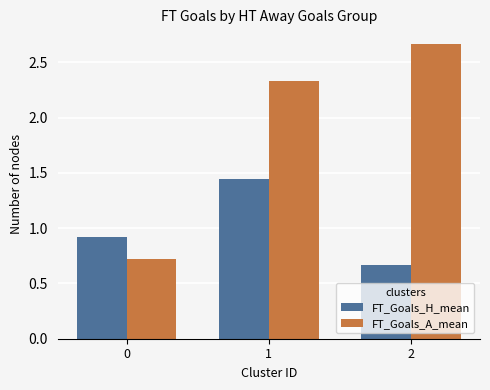

How many data points in FT_Goals_A_mean are less than 2?

1